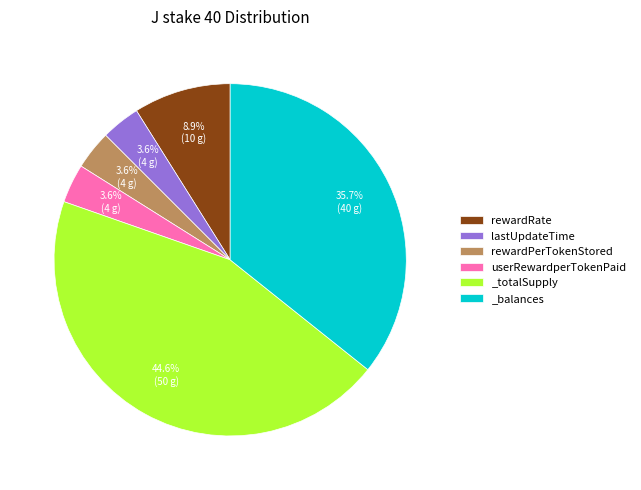

To the nearest percent, what is the average slice percentage?

17%